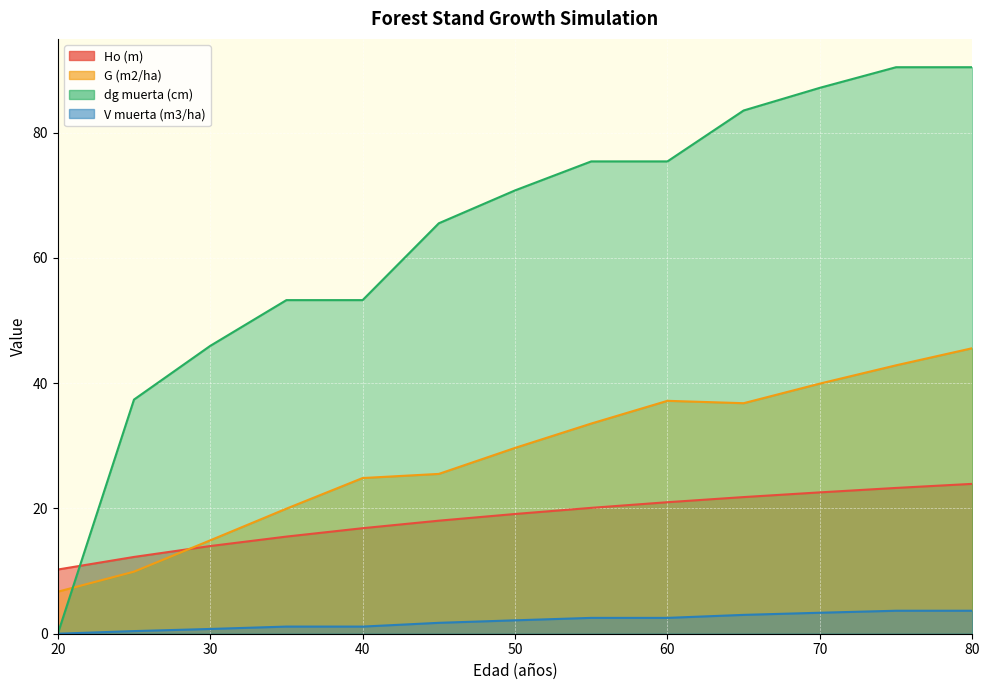

What is the difference between the second highest and second lowest values in the G (m2/ha) series?

33.0